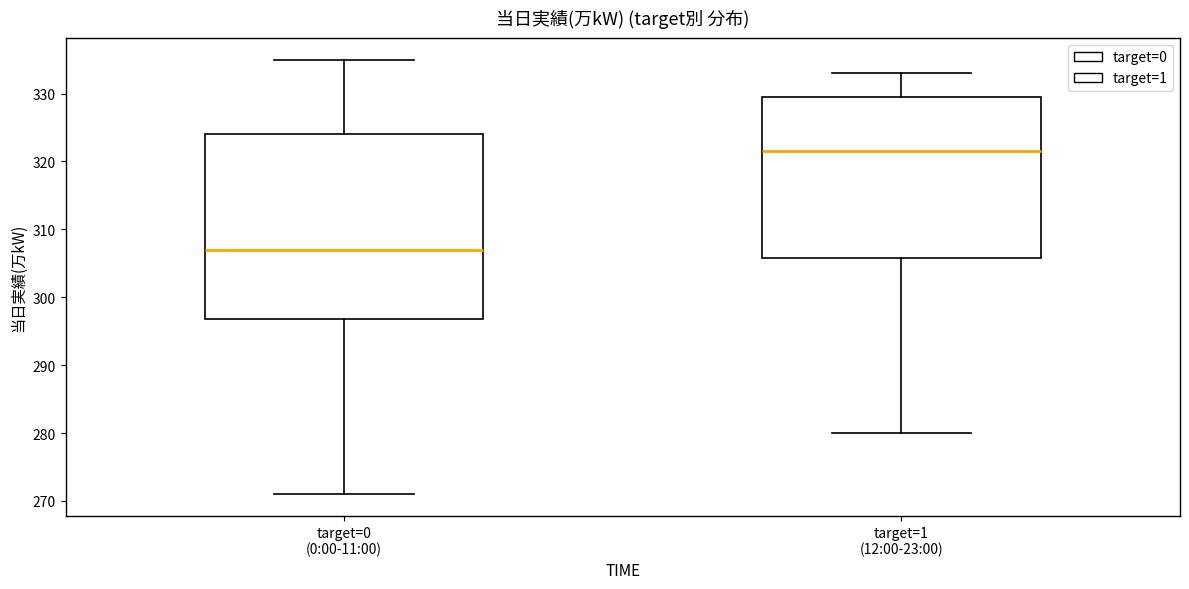

Which box has the lowest median line?

target=0 (0:00-11:00)